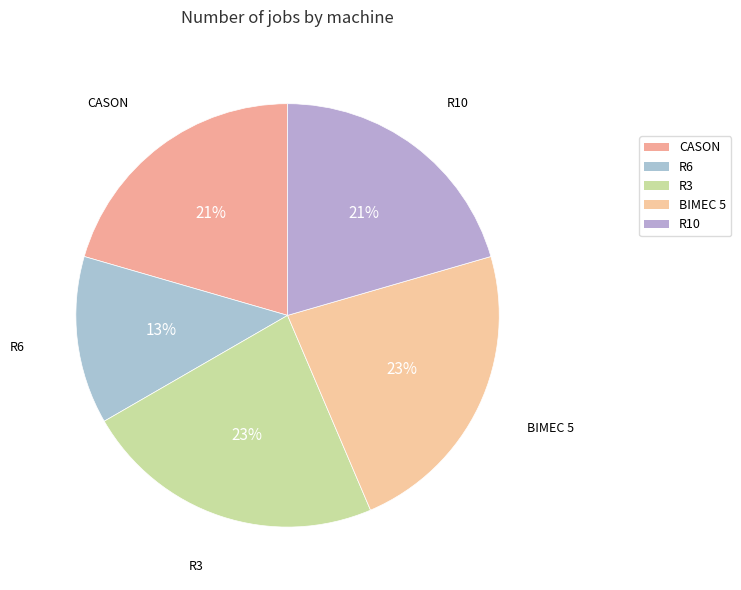

To the nearest percent, what is the difference between the R3 and R6 slice percentages?

10%